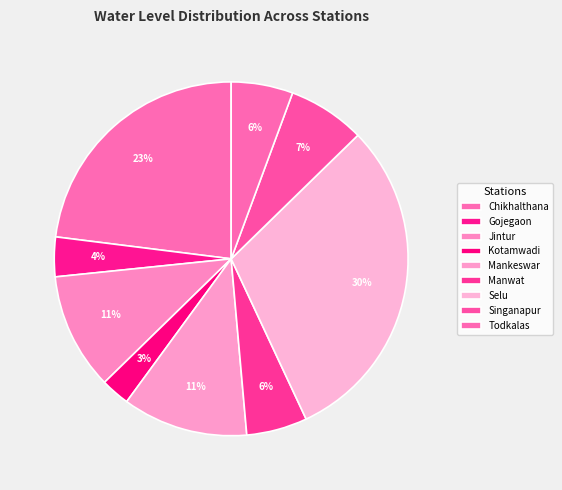

Count the number of slices in the pie.

9